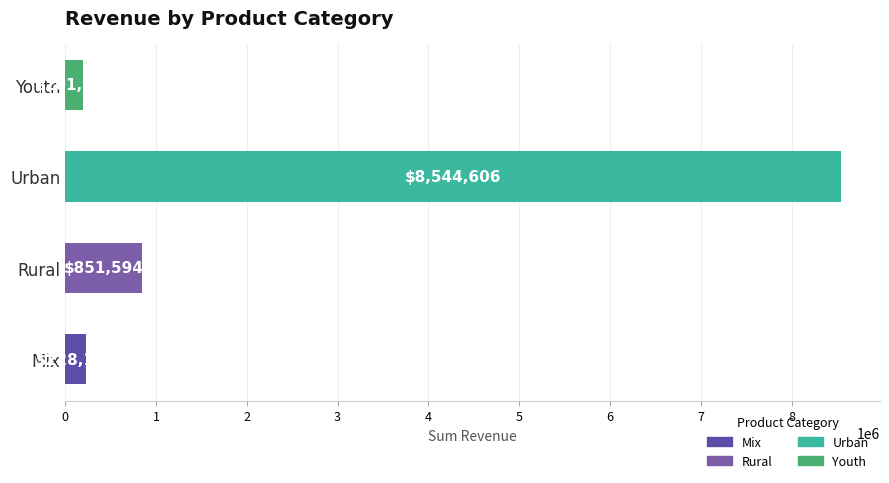

What is the minimum value shown in the chart?

201819.2